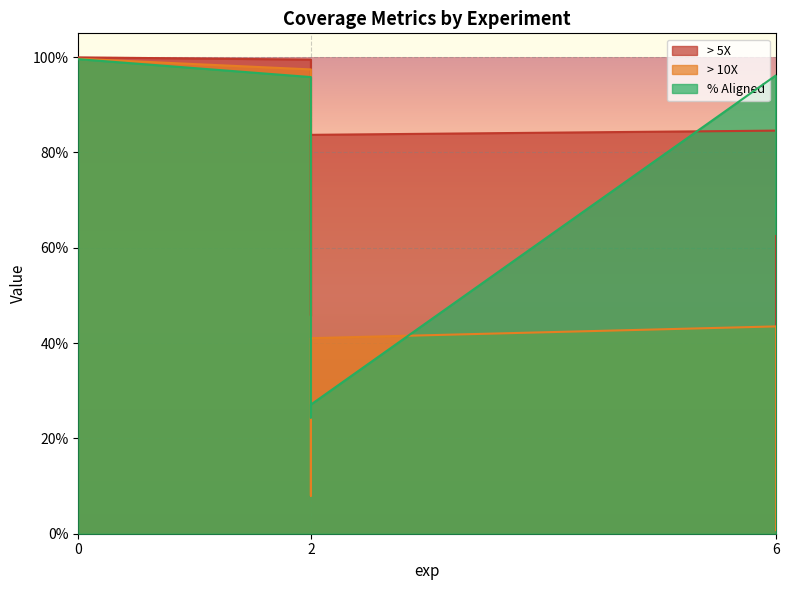

What is the label of the 2nd point from the left?

2